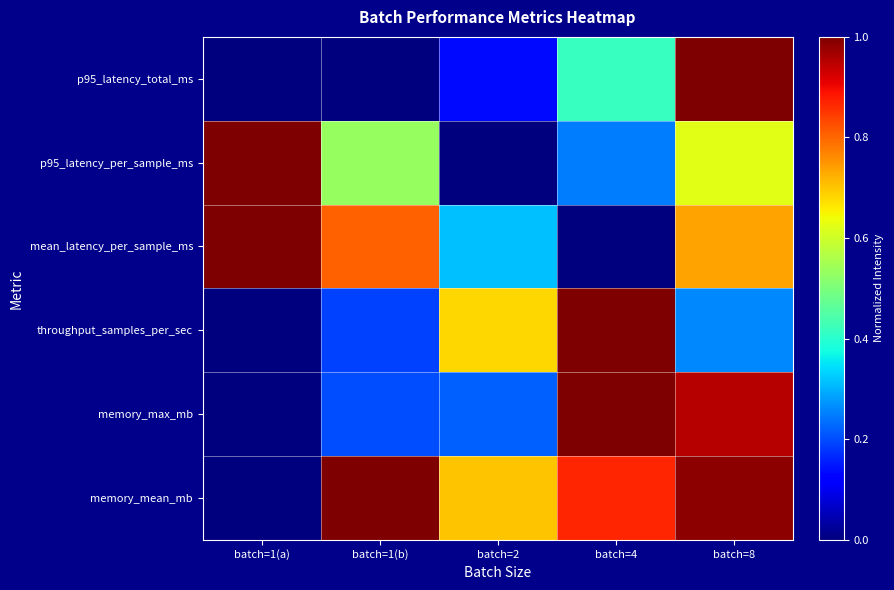

Reading right to left, extract all data points from this chart.

p95_latency_total_ms: batch=8=1.0	batch=4=0.4	batch=2=0.1	batch=1(b)=0.0	batch=1(a)=0.0
p95_latency_per_sample_ms: batch=8=0.6	batch=4=0.2	batch=2=0.0	batch=1(b)=0.5	batch=1(a)=1.0
mean_latency_per_sample_ms: batch=8=0.7	batch=4=0.0	batch=2=0.3	batch=1(b)=0.8	batch=1(a)=1.0
throughput_samples_per_sec: batch=8=0.3	batch=4=1.0	batch=2=0.7	batch=1(b)=0.2	batch=1(a)=0.0
memory_max_mb: batch=8=1.0	batch=4=1.0	batch=2=0.2	batch=1(b)=0.2	batch=1(a)=0.0
memory_mean_mb: batch=8=1.0	batch=4=0.9	batch=2=0.7	batch=1(b)=1.0	batch=1(a)=0.0